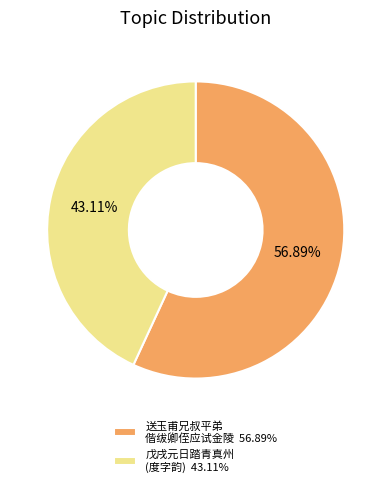

Which slice represents more than half of the pie?

送玉甫兄叔平弟 偕绂卿侄应试金陵 56.89%